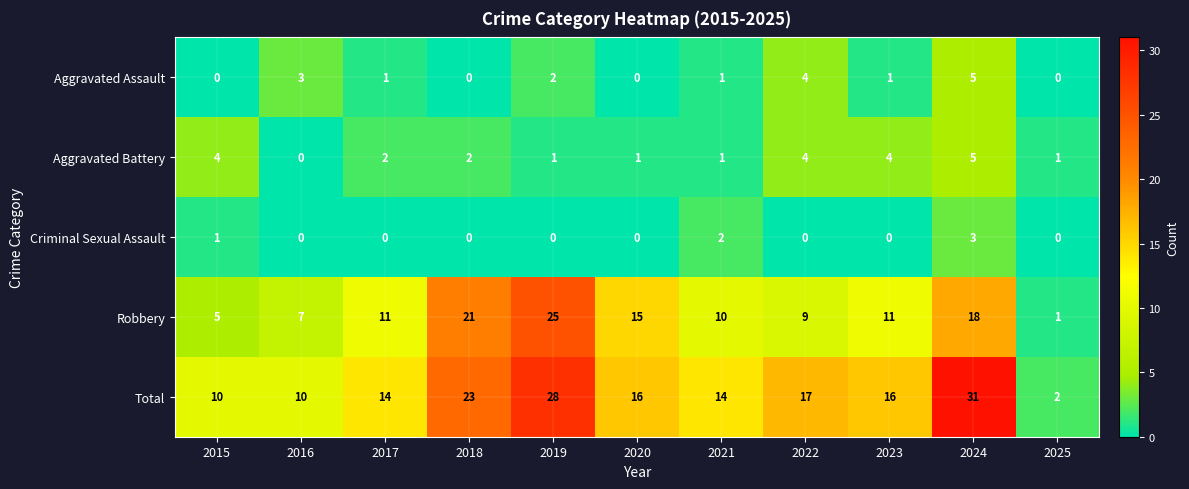

Which series has the largest total across all categories?

Total